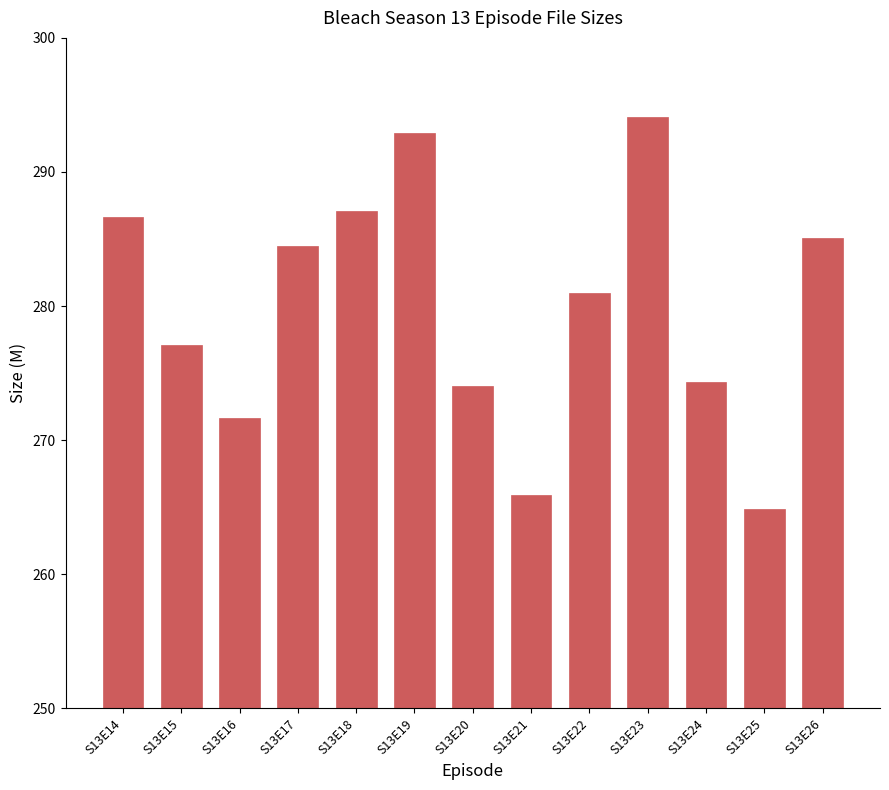

What is the minimum value shown in the chart?

264.9